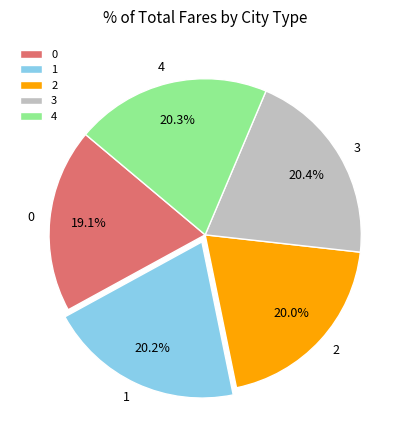

What is the ratio of the value at 3 to the value at 4?

1.0